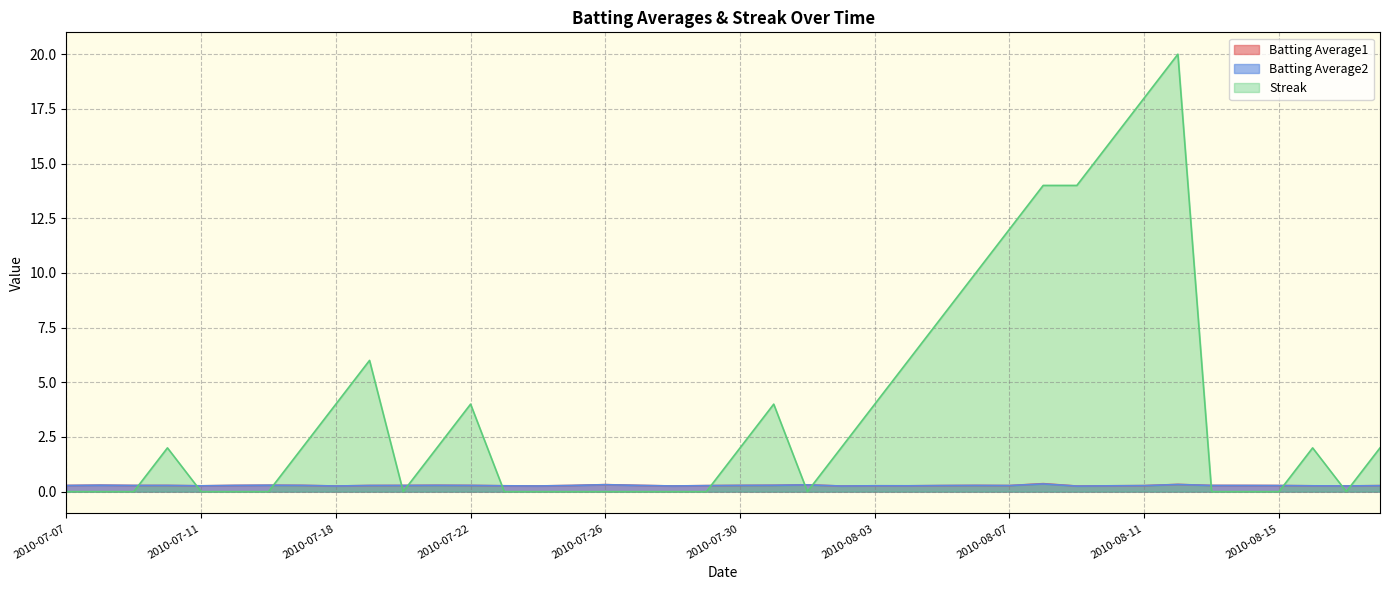

What are all the series names shown in the legend?

Batting Average1, Batting Average2, Streak